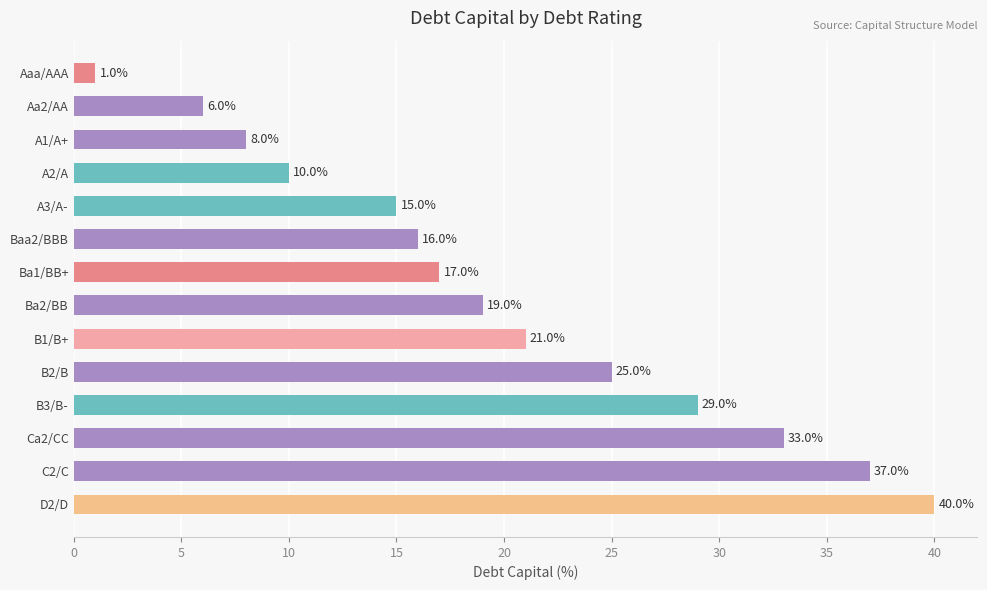

Is it true that the value at Ba1/BB+ is 22.8?

False